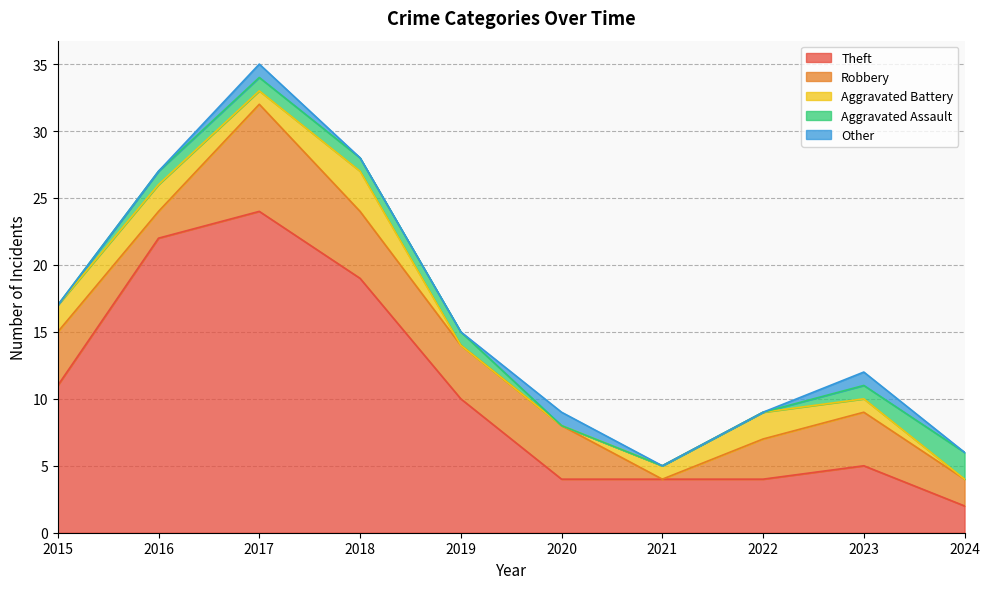

What is the sum of all Theft values?

105